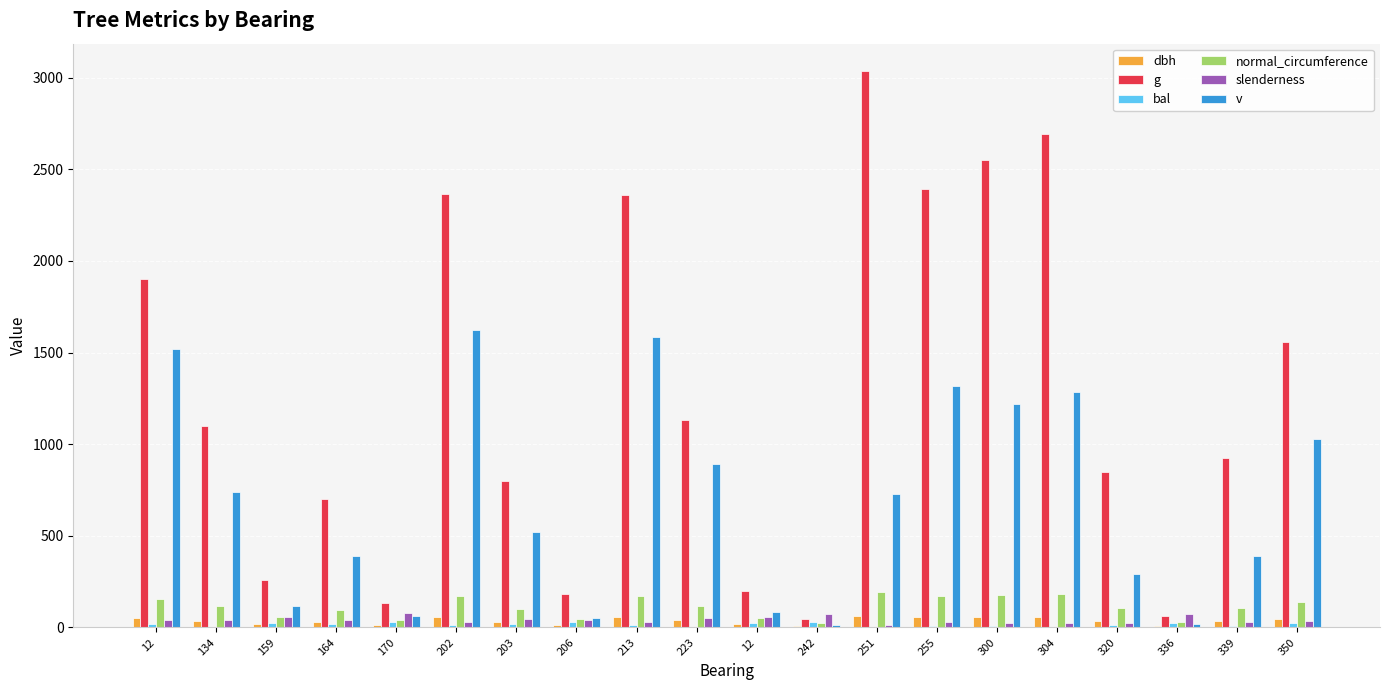

How many values in the dbh series exceed 37?

10